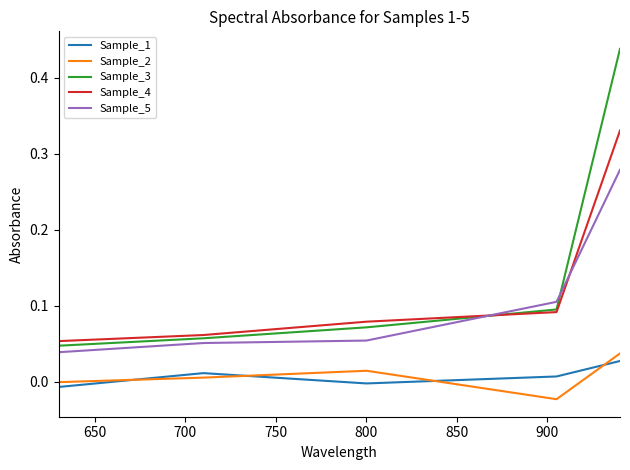

True or false: Sample_1 and Sample_3 cross at least once.

False